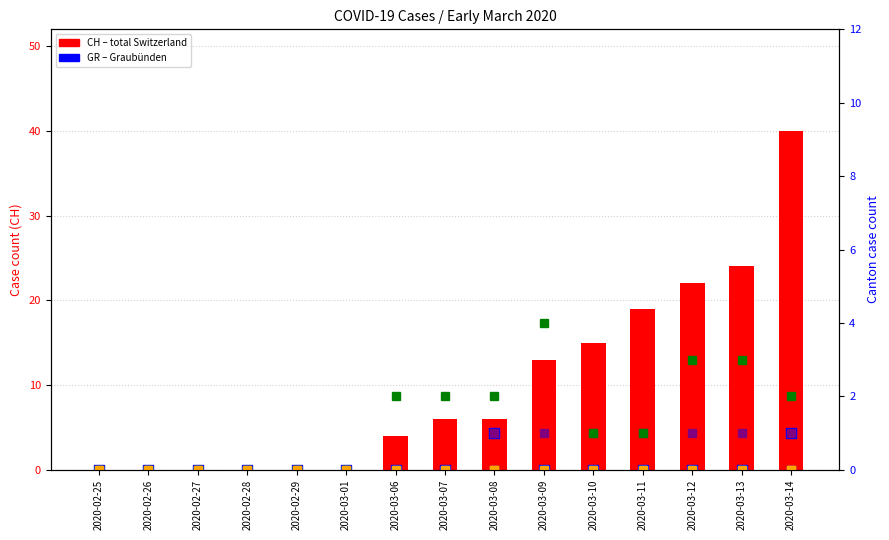

What position from the left is 2020-03-11?

12